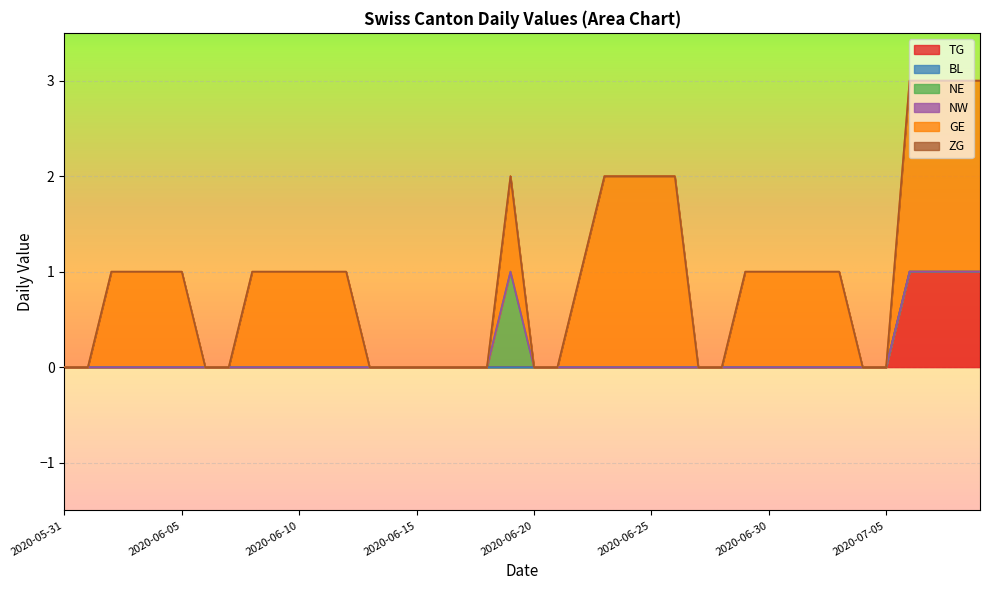

What position from the left is 2020-06-06?

7